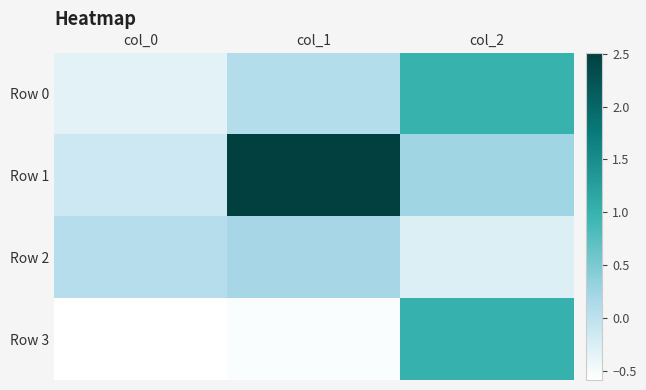

Between col_1 and col_2, which series saw the biggest shift?

Row 1